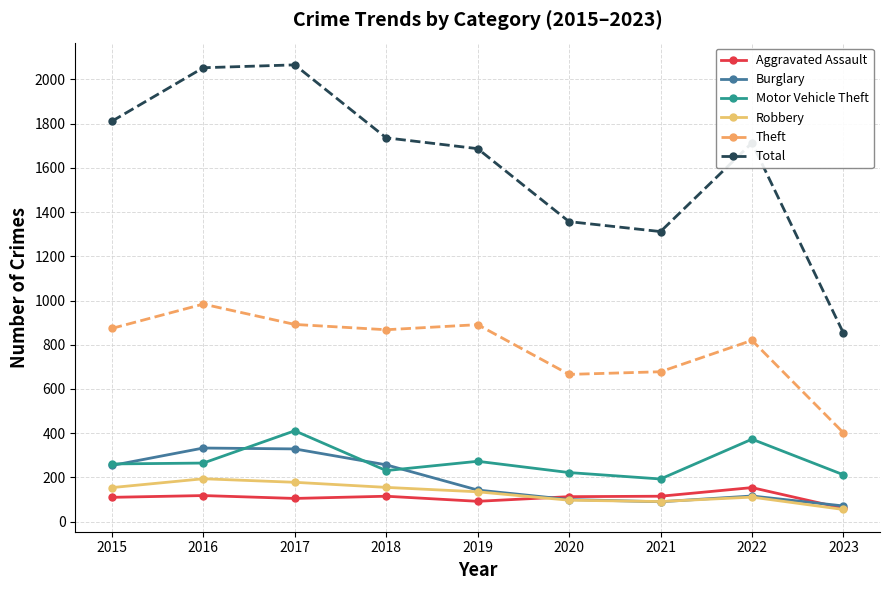

What is the total value across all series at 2017?

3981